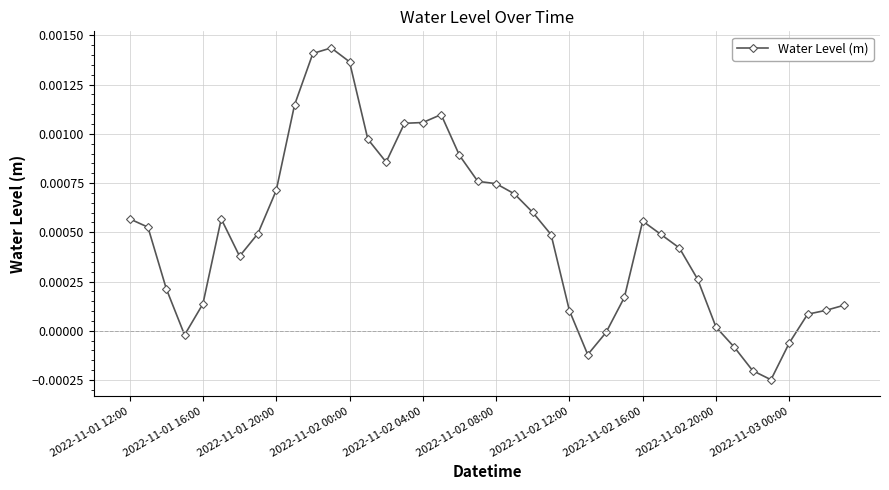

True or false: the data has more than 1 interior local peaks.

True